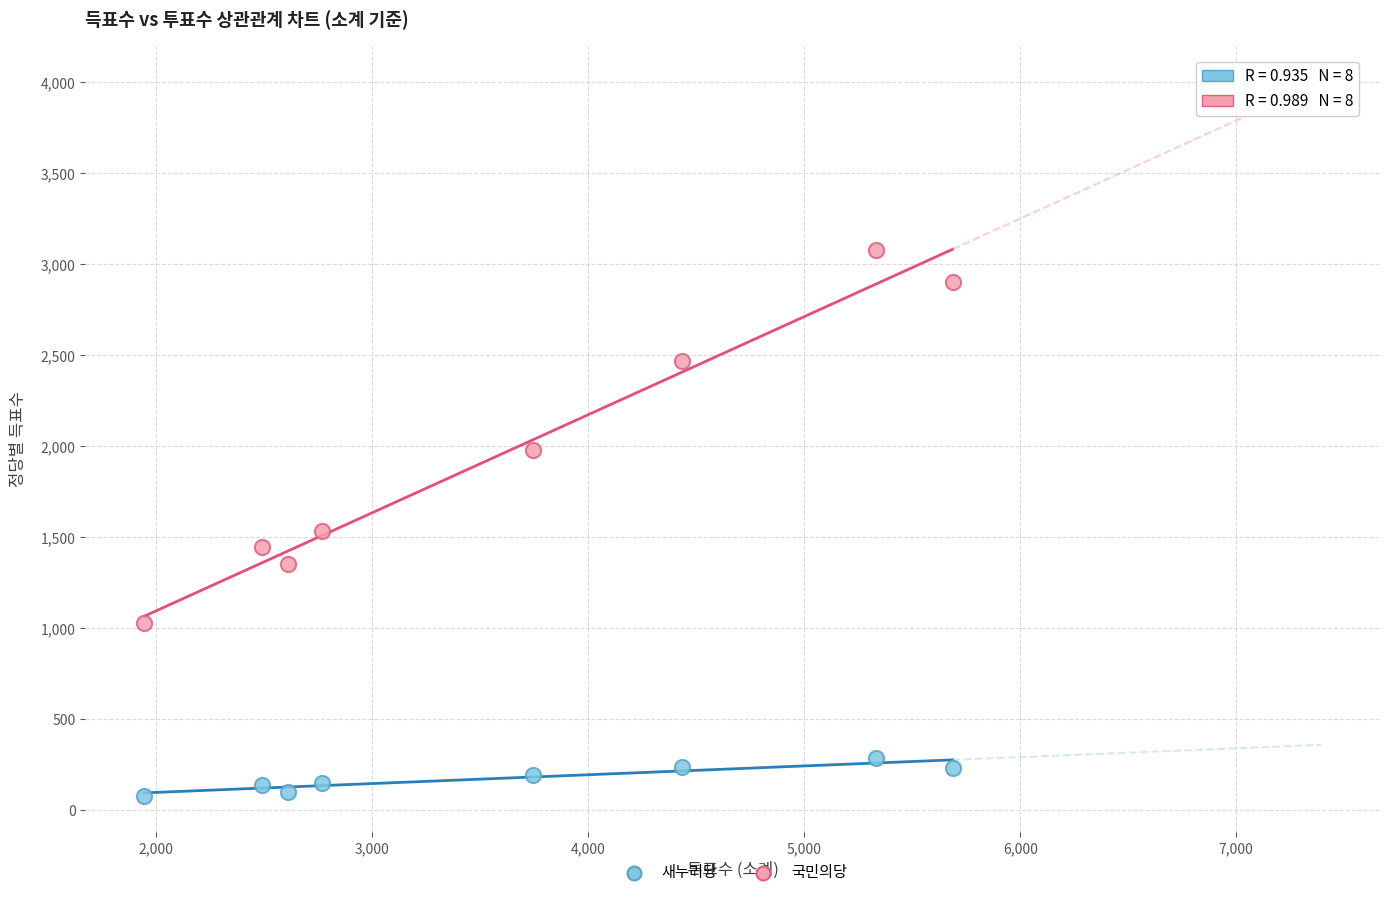

In the 국민의당 series, what Y value is closest to 2053?

1976